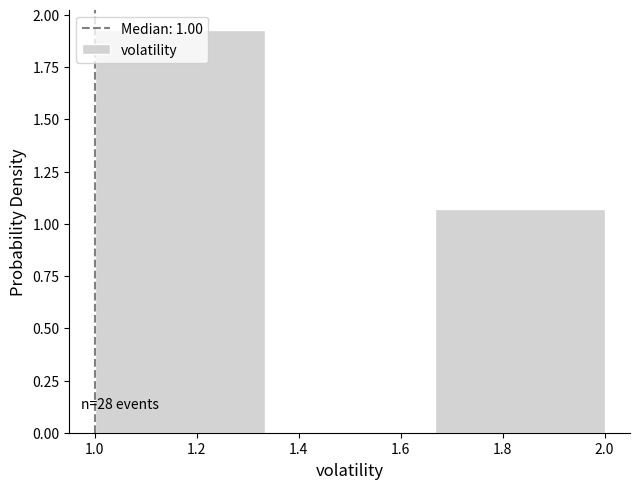

Over which range of the x-axis is the bar tallest?

1.00 to 1.34